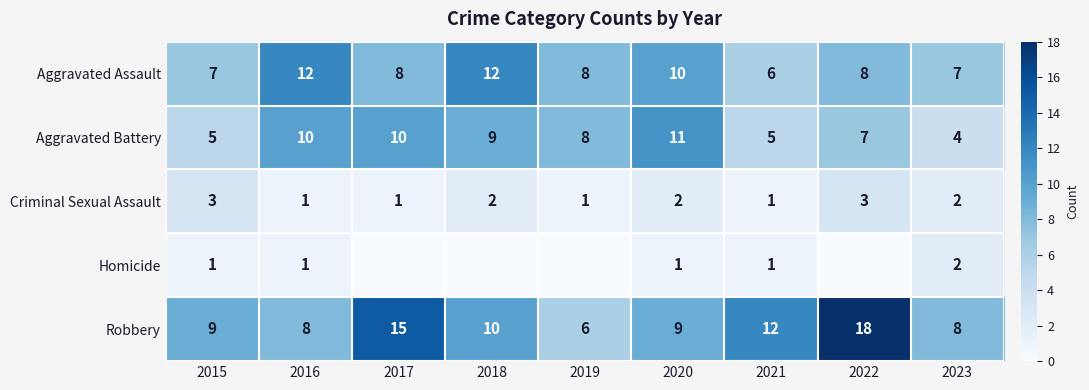

At how many categories does at least one series exceed 3?

9